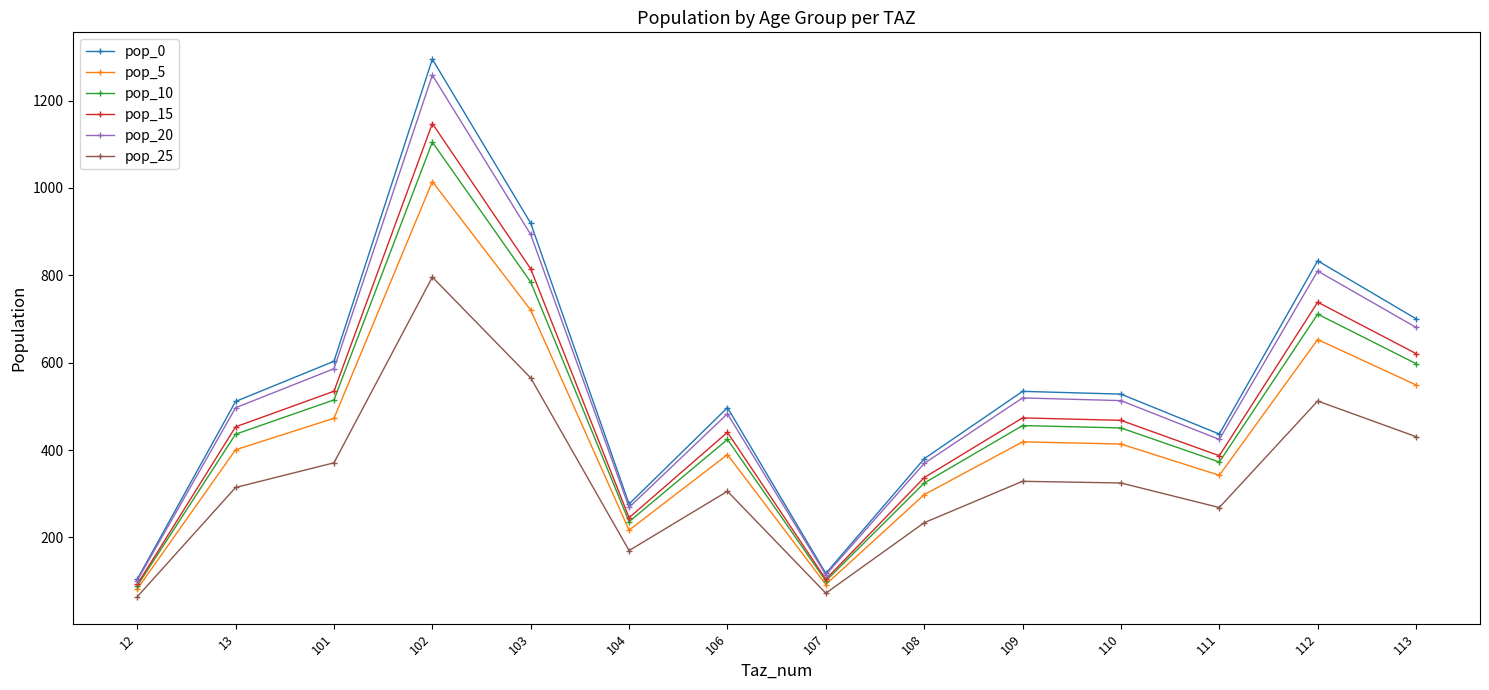

Which series has the largest range (max minus min)?

pop_0